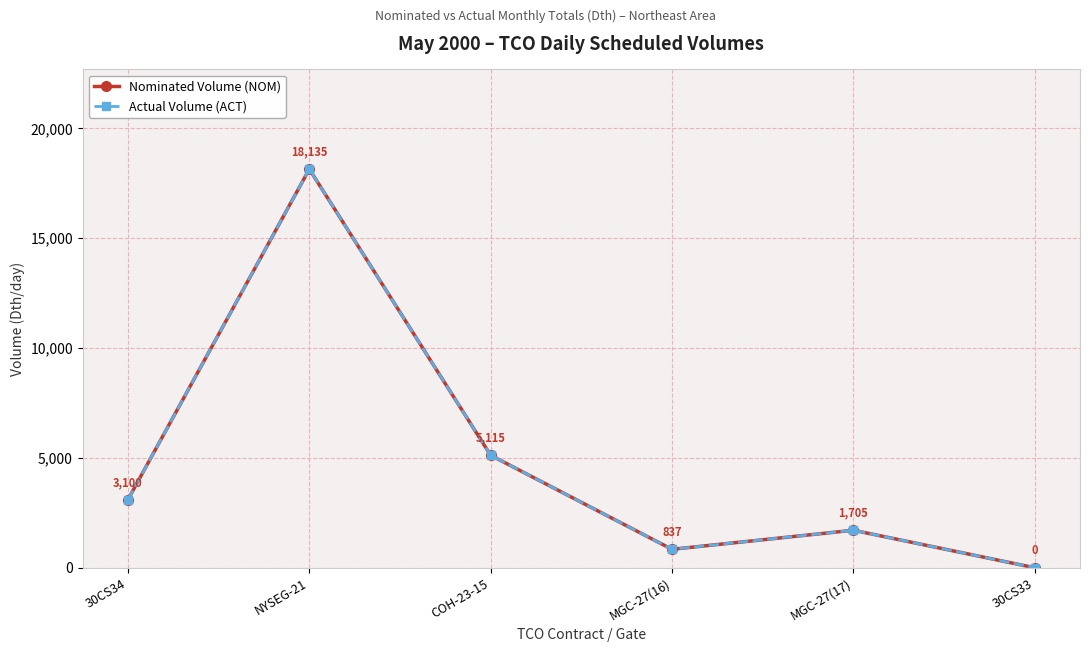

What are all the series names shown in the legend?

Nominated Volume (NOM), Actual Volume (ACT)